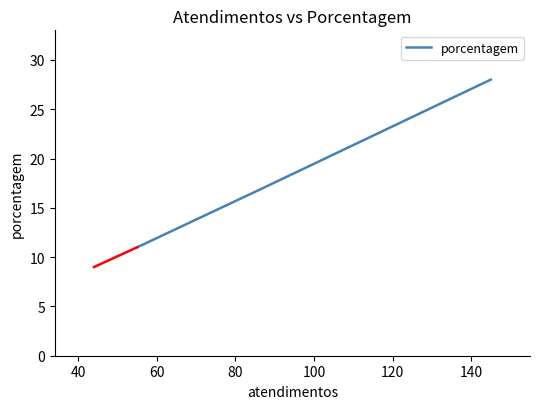

Count the number of data series in this chart.

1